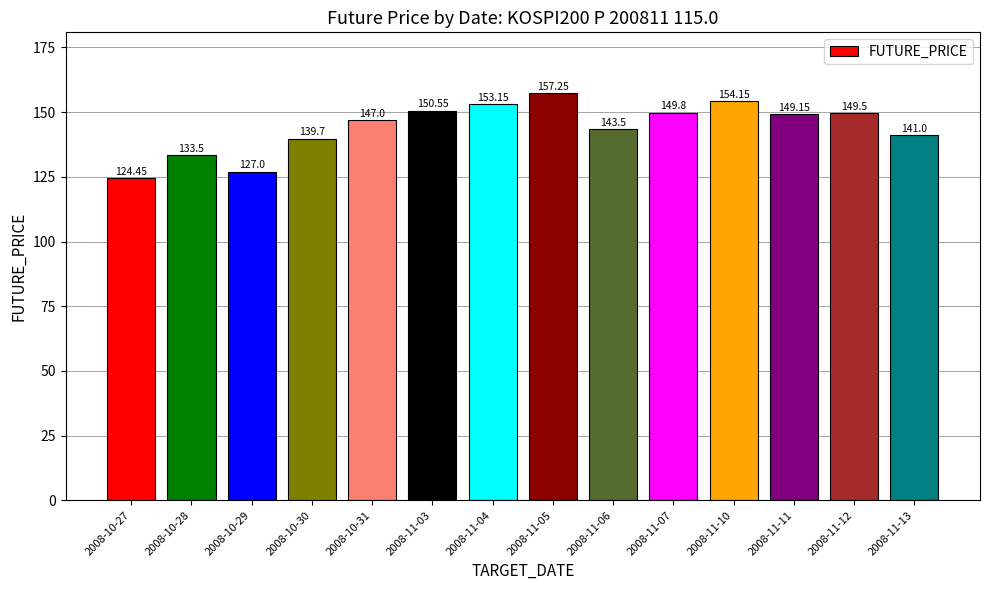

Between 2008-11-13 and 2008-10-30, which is larger?

2008-11-13